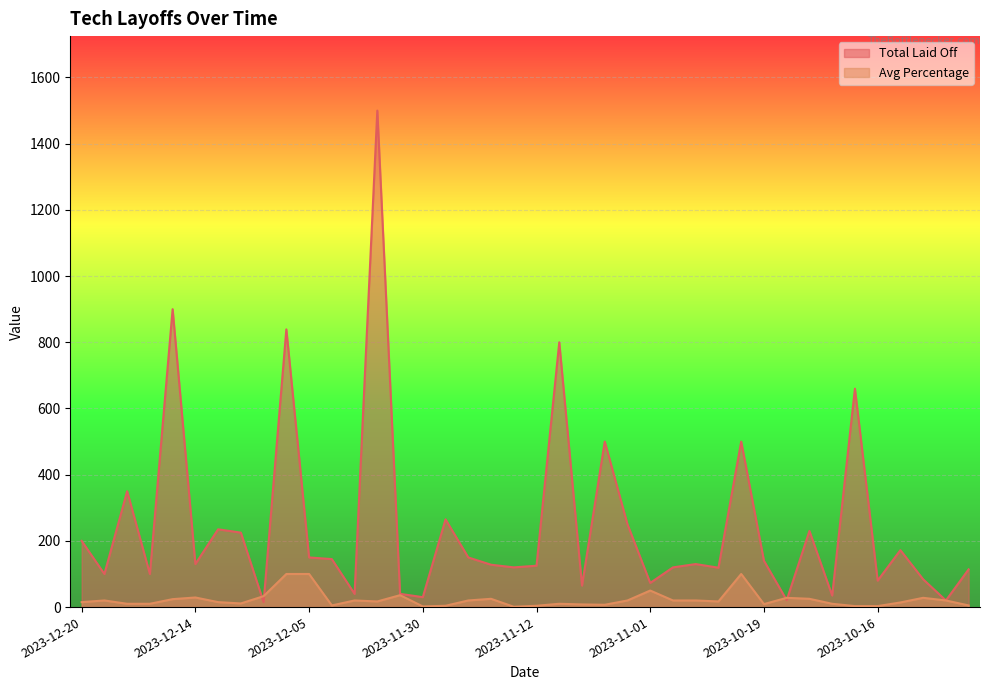

In Total Laid Off, how many points are lower than both neighbors (excluding endpoints)?

14